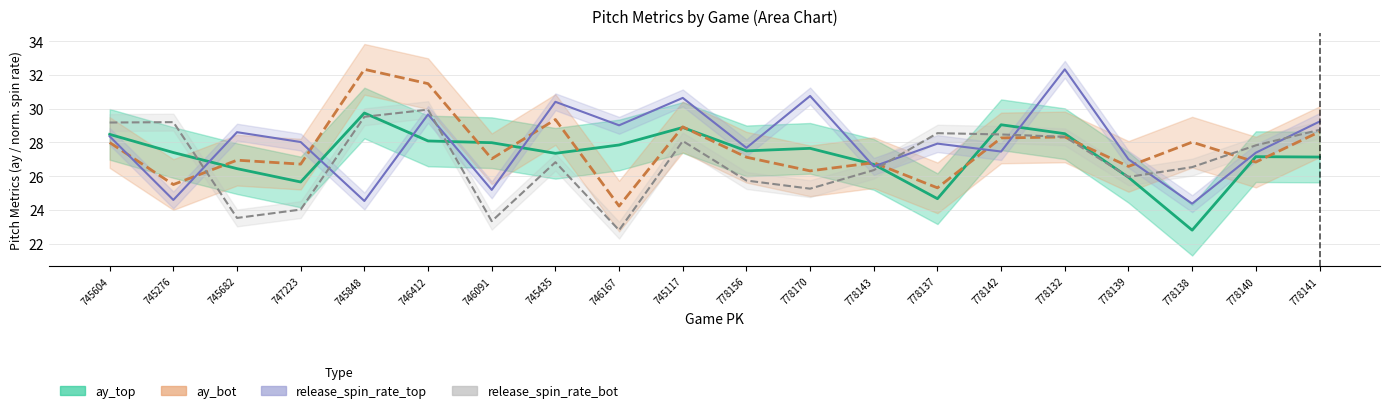

At which label does release_spin_rate_bot first exceed 27?

745604